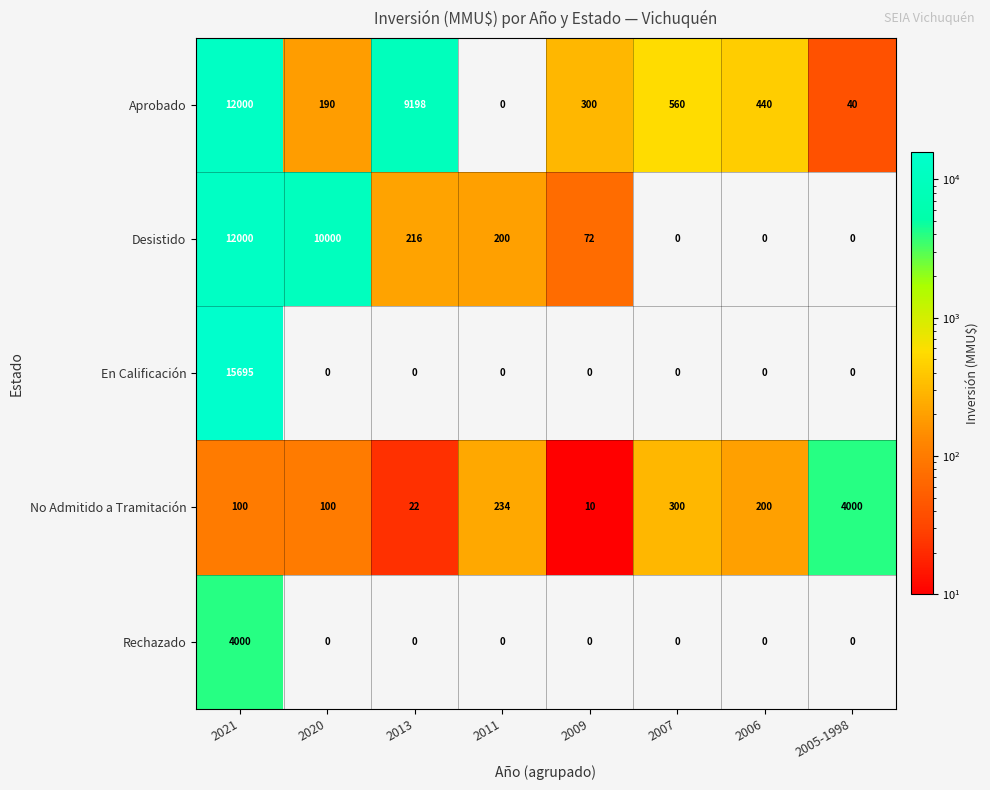

What is the total value across all series at 2009?

382